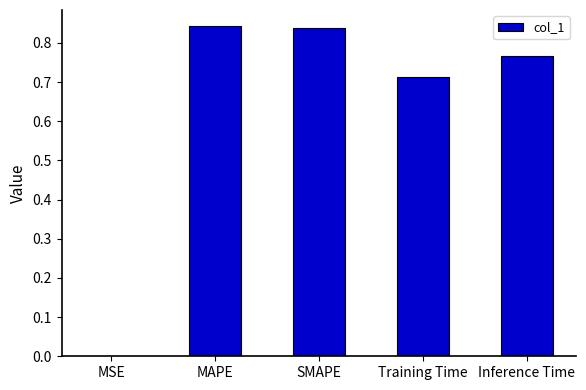

What is the sum of the values at Training Time and Inference Time?

1.5